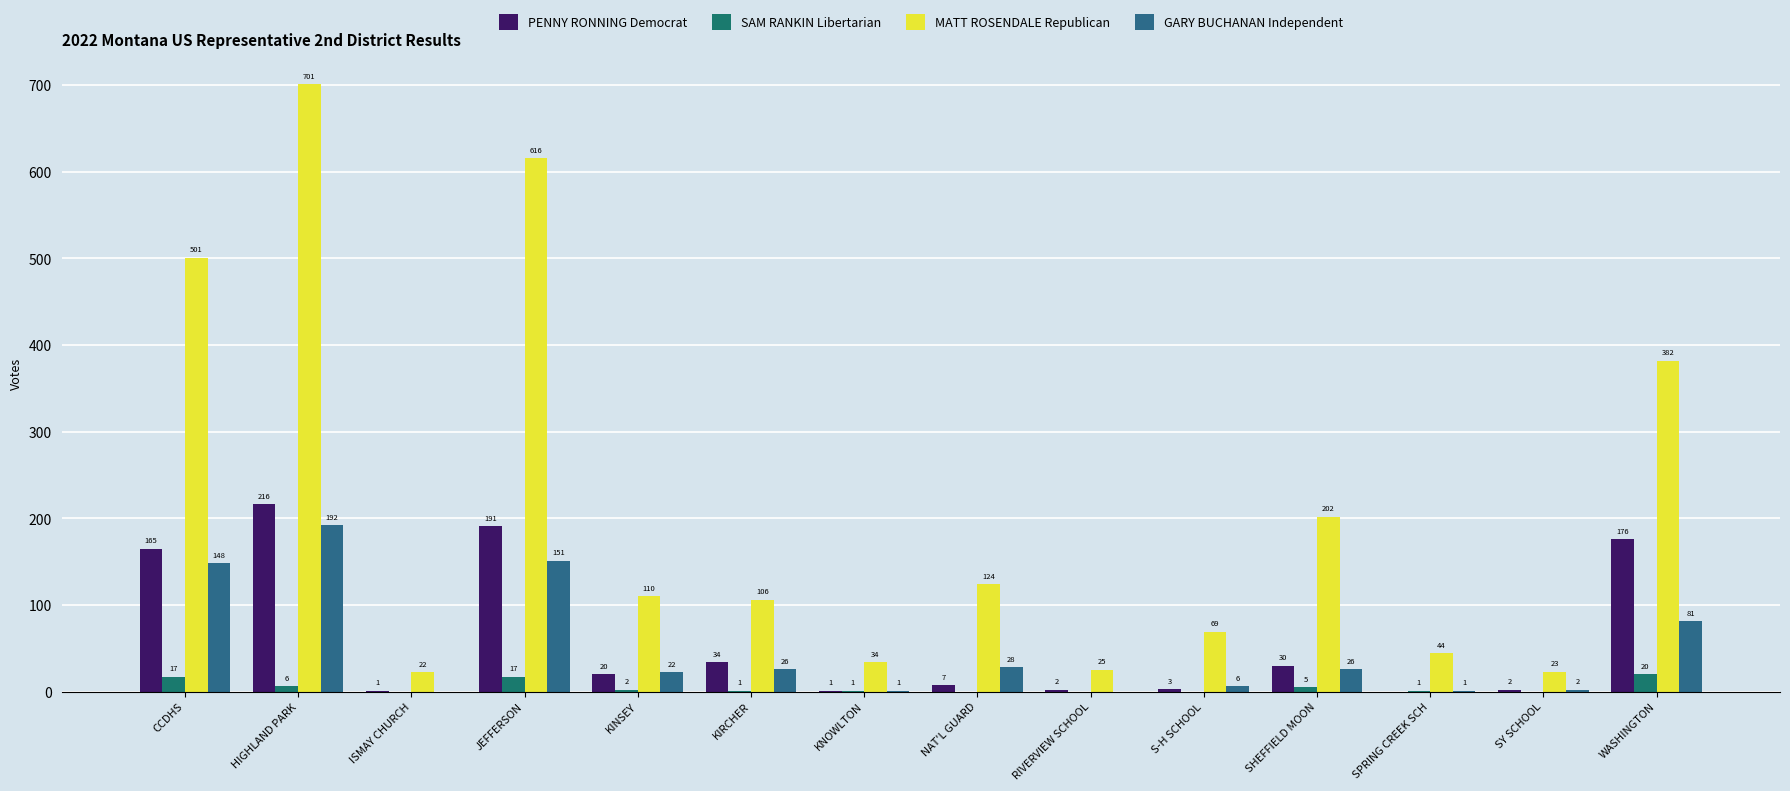

How many data points does each series have?

14